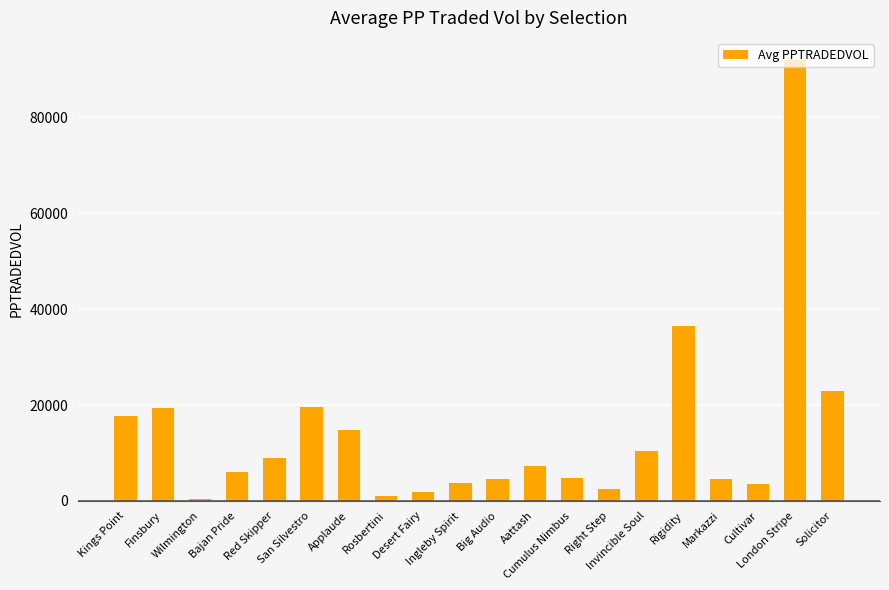

Approximately how many times larger is the value at Applaude compared to Markazzi?

3.3